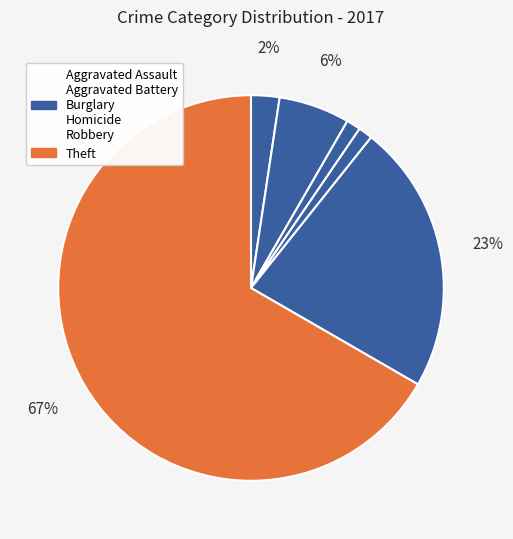

How many segments does this pie chart have?

6